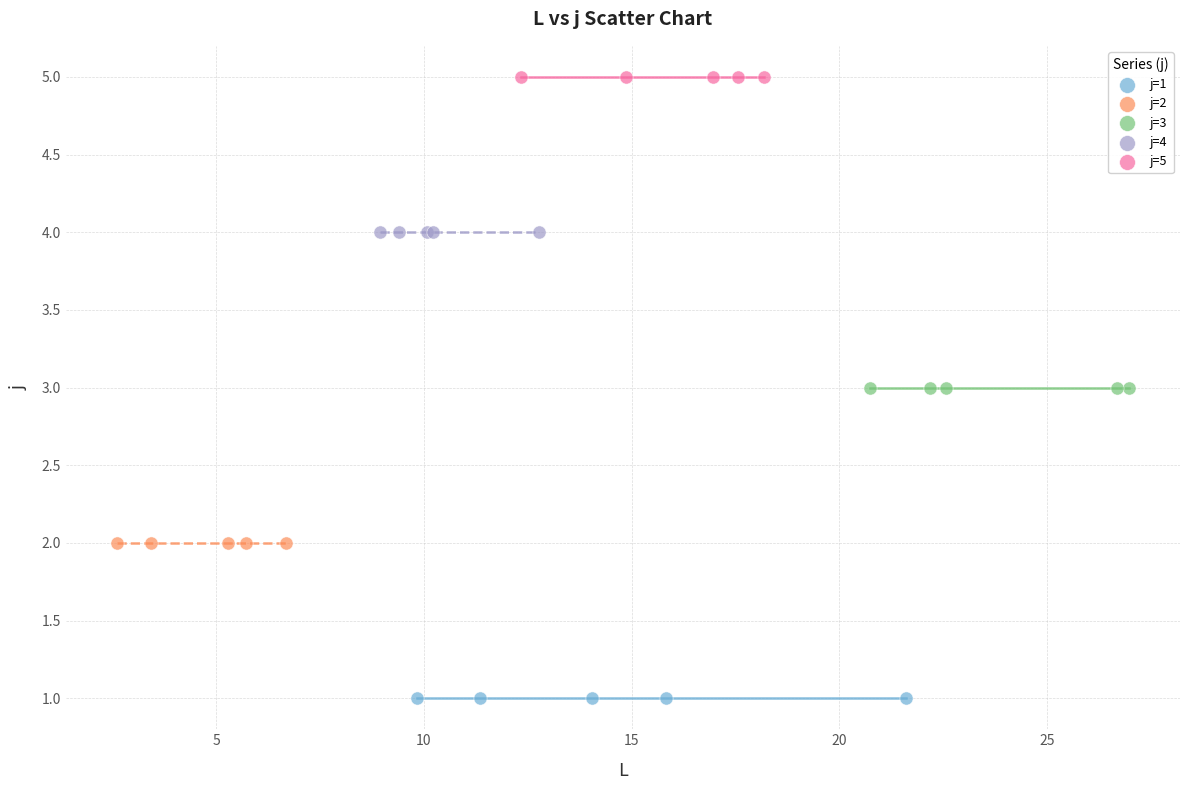

Which series contains the highest Y value?

j=5